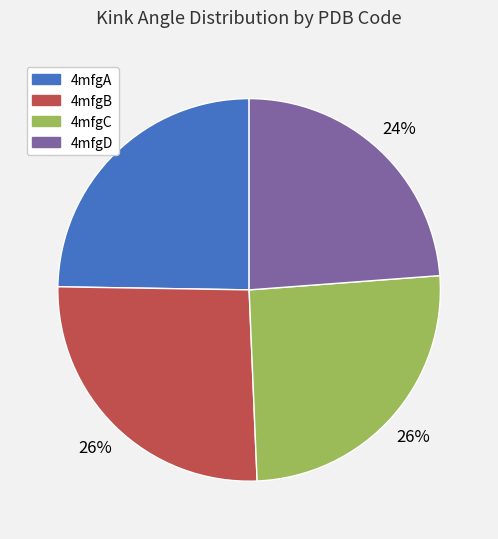

What percentage is the 4mfgD slice, to the nearest percent?

24%